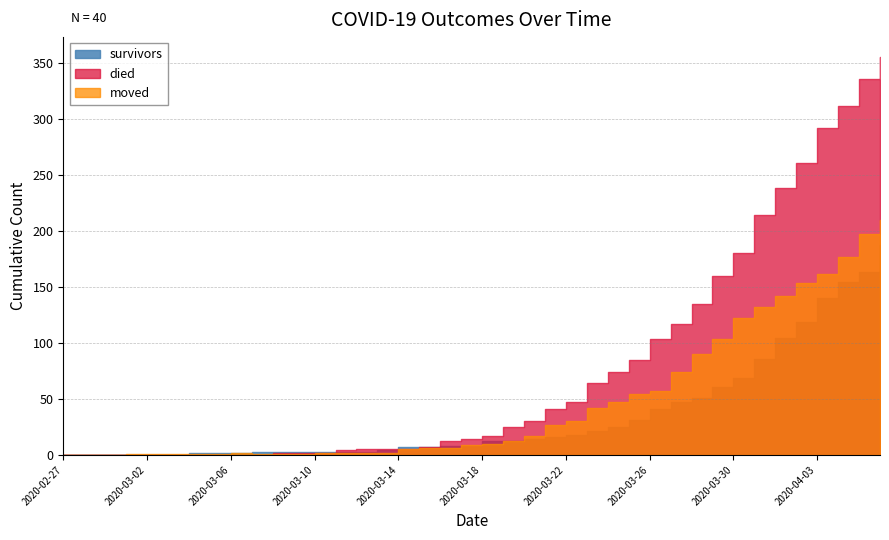

List the labels in order of died value, smallest first.

2020-02-27, 2020-02-28, 2020-02-29, 2020-03-01, 2020-03-02, 2020-03-03, 2020-03-04, 2020-03-05, 2020-03-06, 2020-03-07, 2020-03-08, 2020-03-09, 2020-03-10, 2020-03-11, 2020-03-12, 2020-03-13, 2020-03-14, 2020-03-15, 2020-03-16, 2020-03-17, 2020-03-18, 2020-03-19, 2020-03-20, 2020-03-21, 2020-03-22, 2020-03-23, 2020-03-24, 2020-03-25, 2020-03-26, 2020-03-27, 2020-03-28, 2020-03-29, 2020-03-30, 2020-03-31, 2020-04-01, 2020-04-02, 2020-04-03, 2020-04-04, 2020-04-05, 2020-04-06